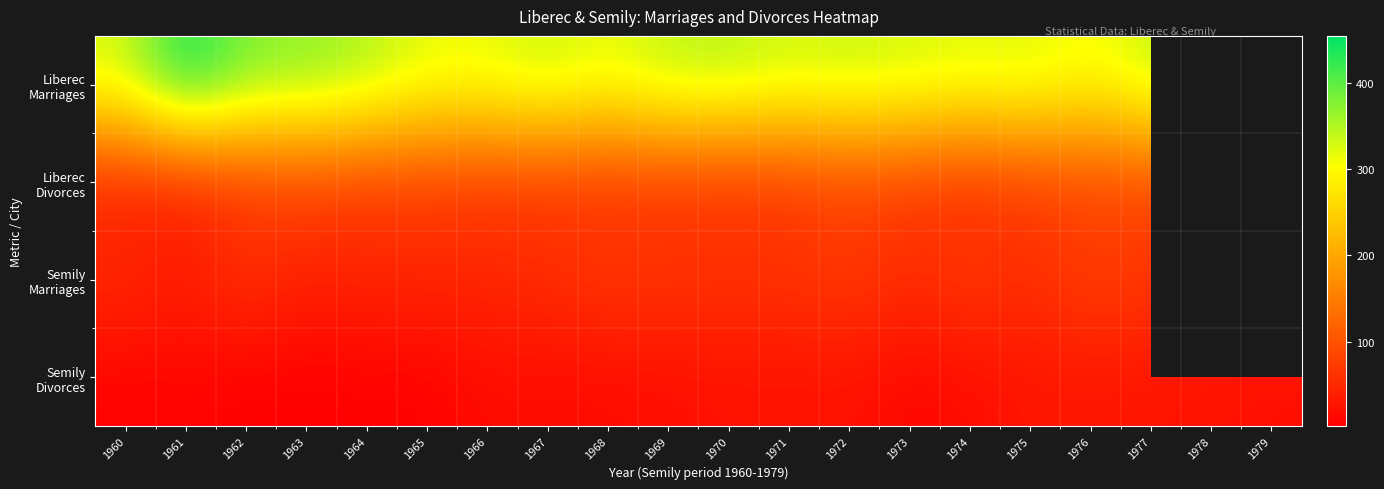

List the series in order of their overall mean, highest first.

Liberec Marriages, Liberec Divorces, Semily Marriages, Semily Divorces